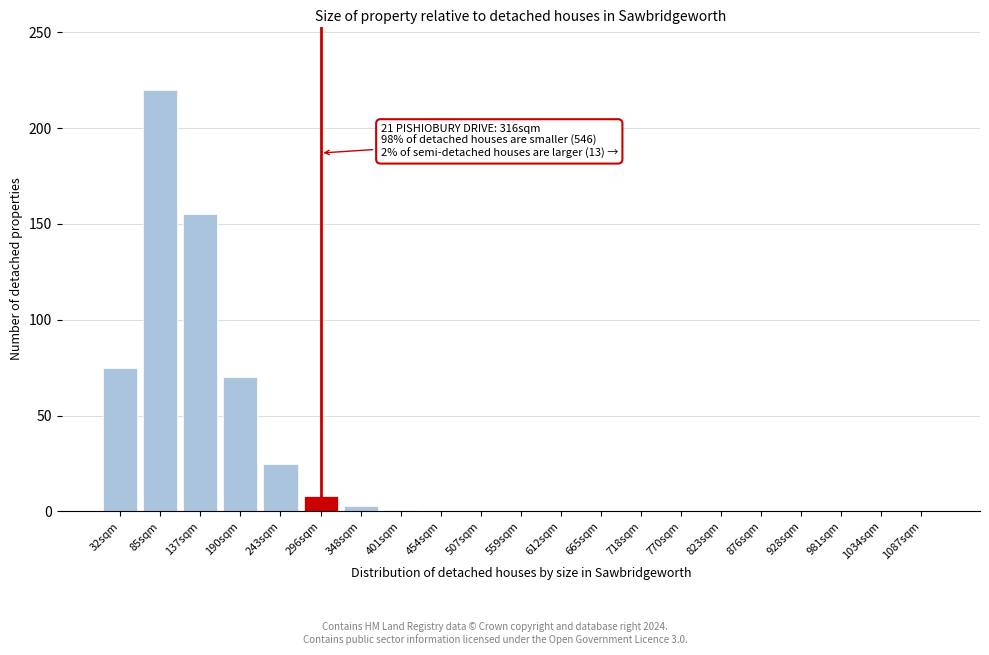

Read the value at 137sqm.

155